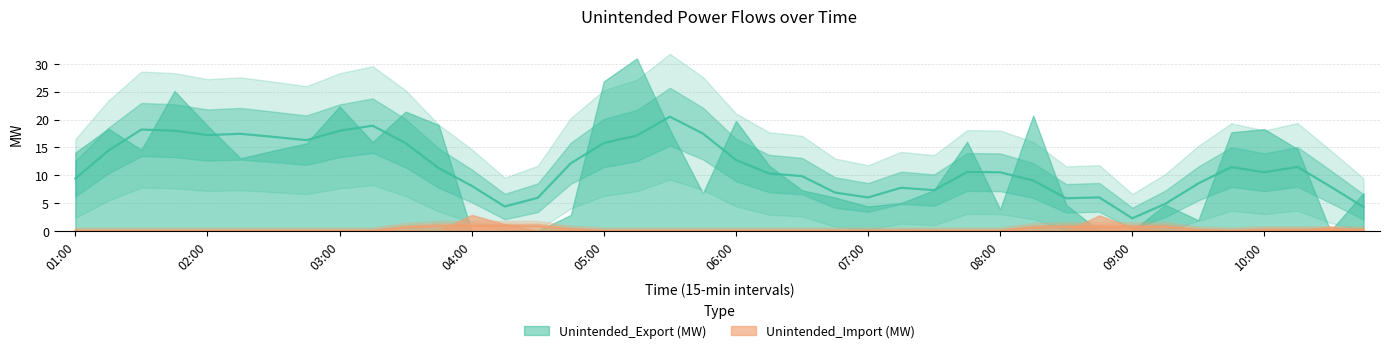

The value of Unintended_Import (MW) at 01:00 is 0.0. True or false?

True